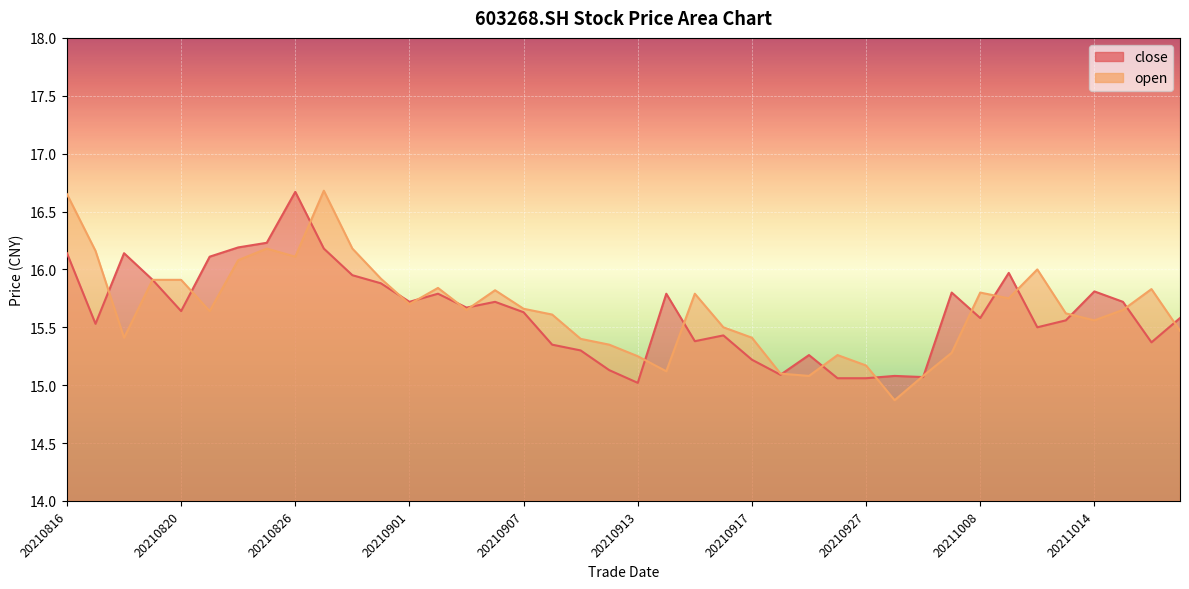

Between 20210823 and 20210825, which series saw the biggest shift?

open